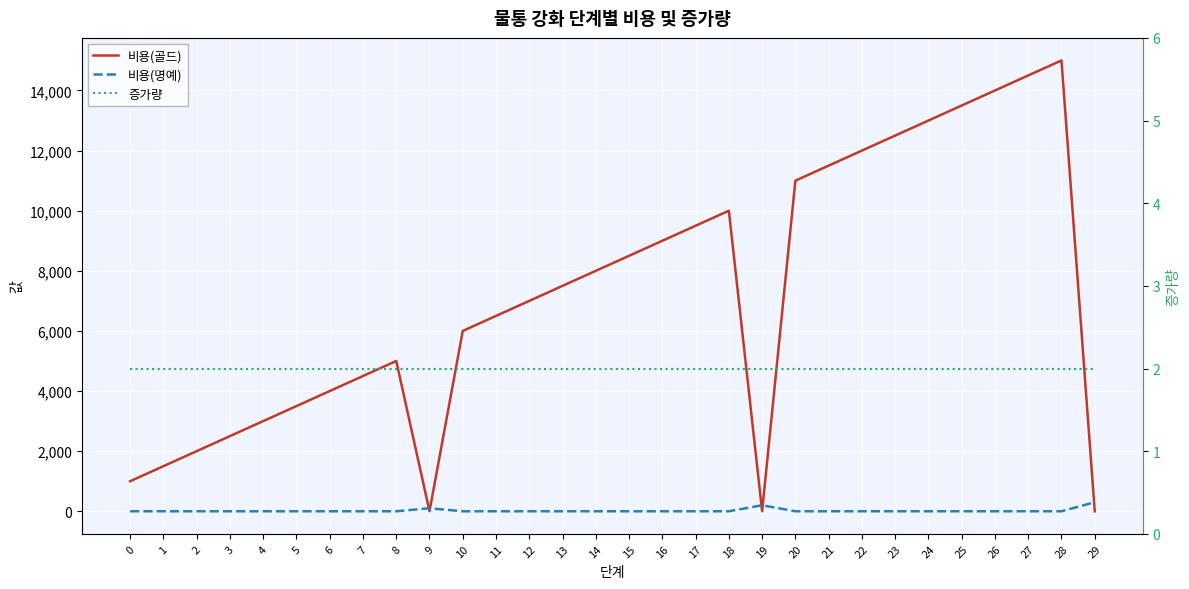

What is the maximum value for 비용(명예)?

300